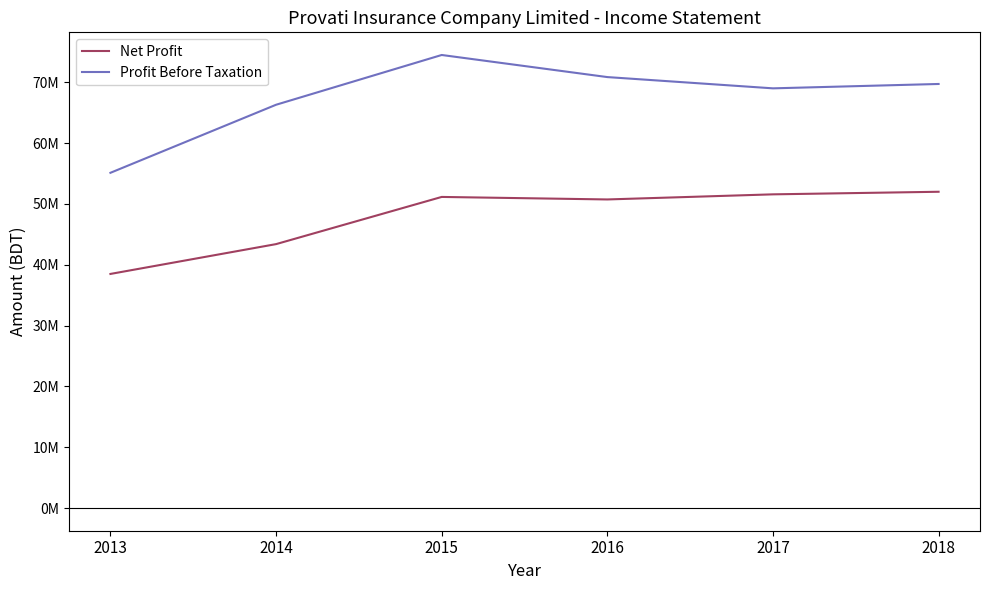

What are all the series names shown in the legend?

Net Profit, Profit Before Taxation